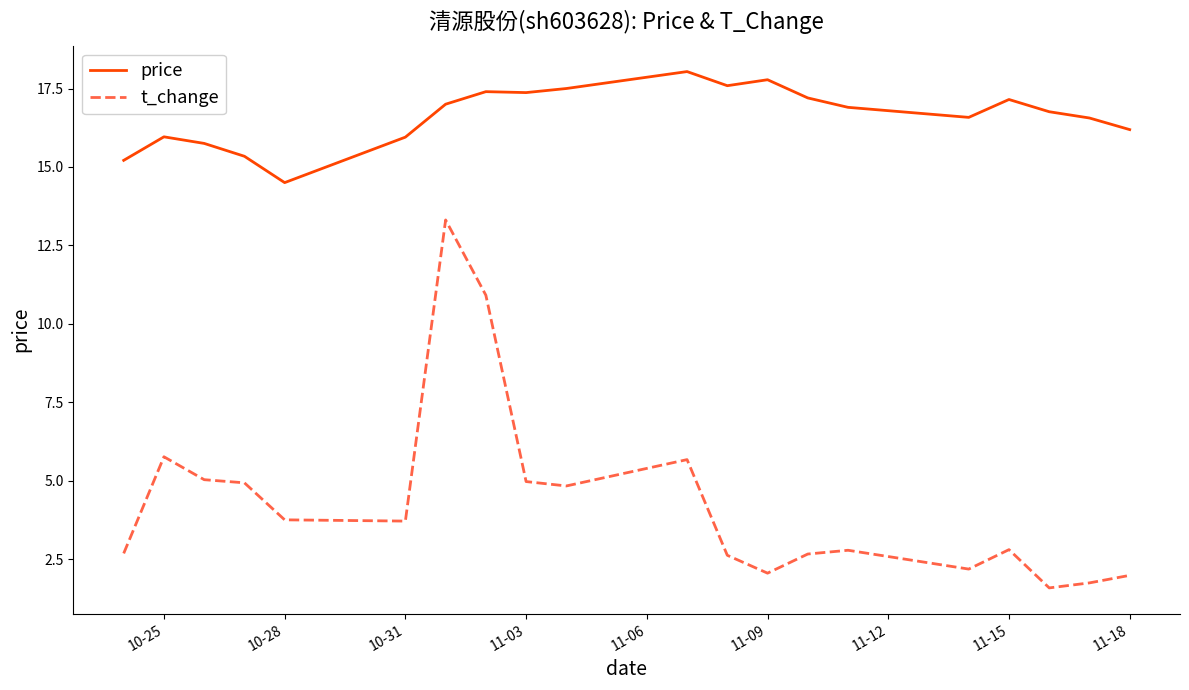

What is the minimum value shown in the chart?

1.6